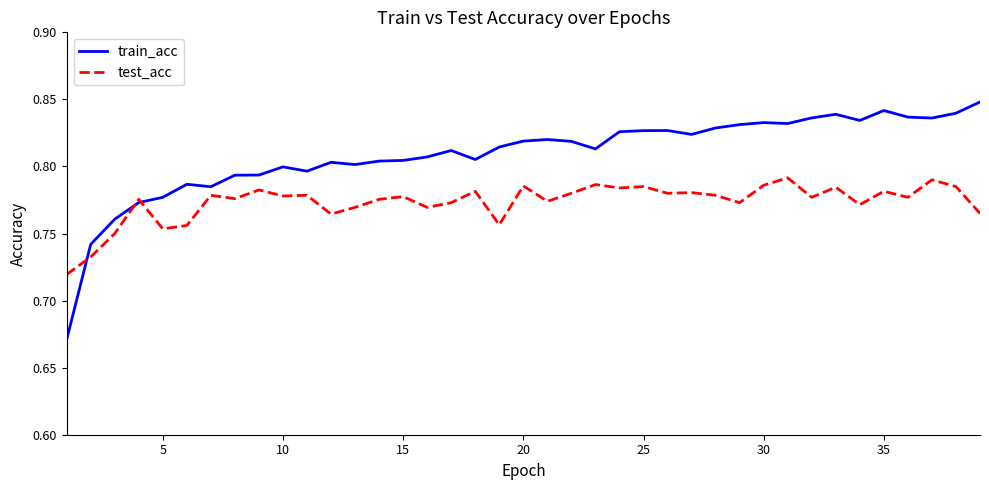

Which series has the largest total across all categories?

train_acc